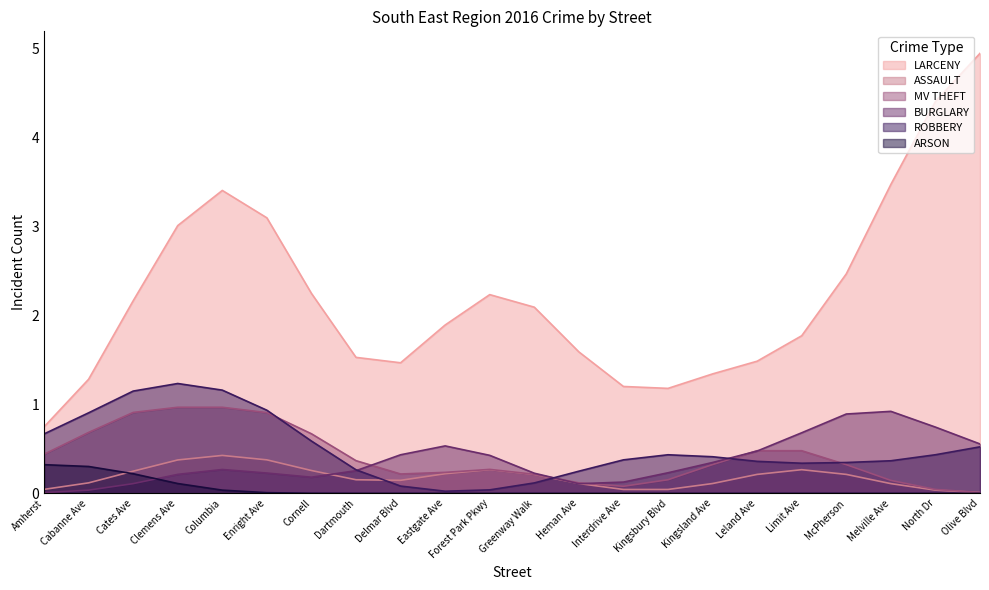

What are all the series names shown in the legend?

LARCENY, ASSAULT, MV THEFT, BURGLARY, ROBBERY, ARSON